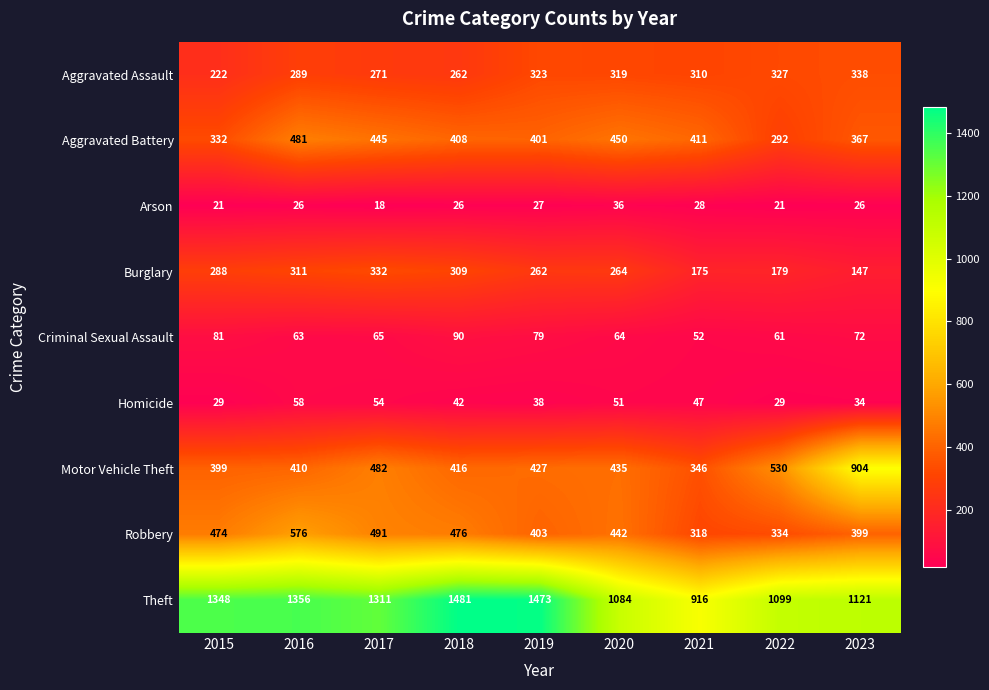

At how many categories does at least one series exceed 1279?

5